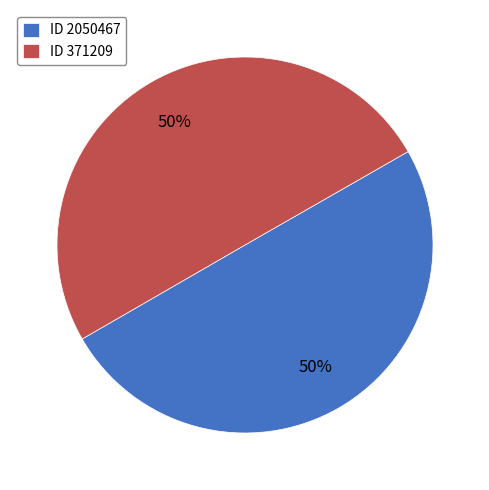

What percentage is the ID 2050467 slice, to the nearest percent?

50%